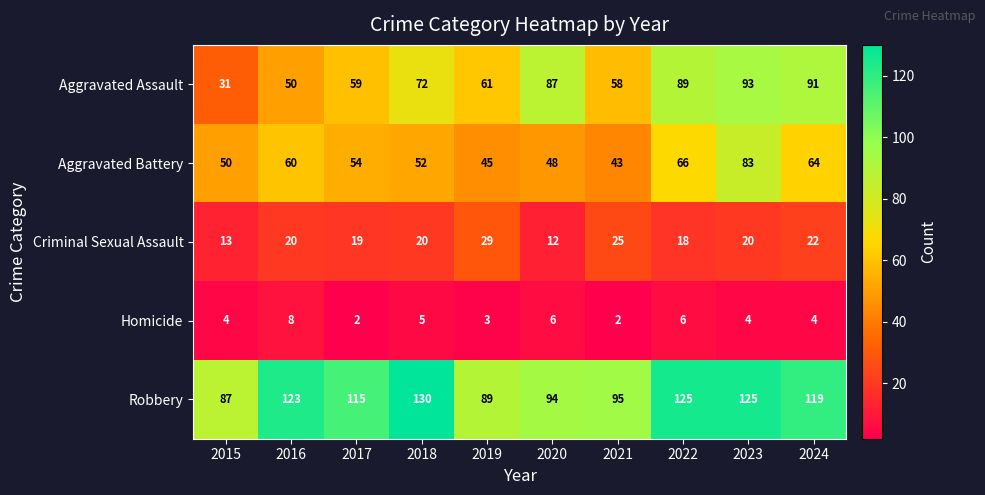

Which series has the widest spread of values?

Aggravated Assault